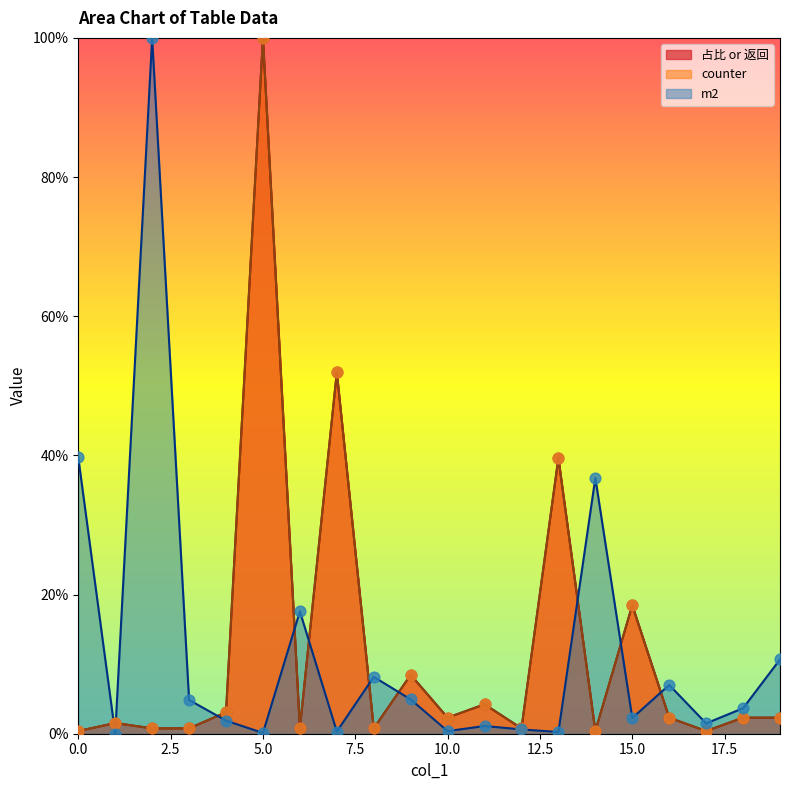

Which series reaches the maximum Y coordinate?

counter